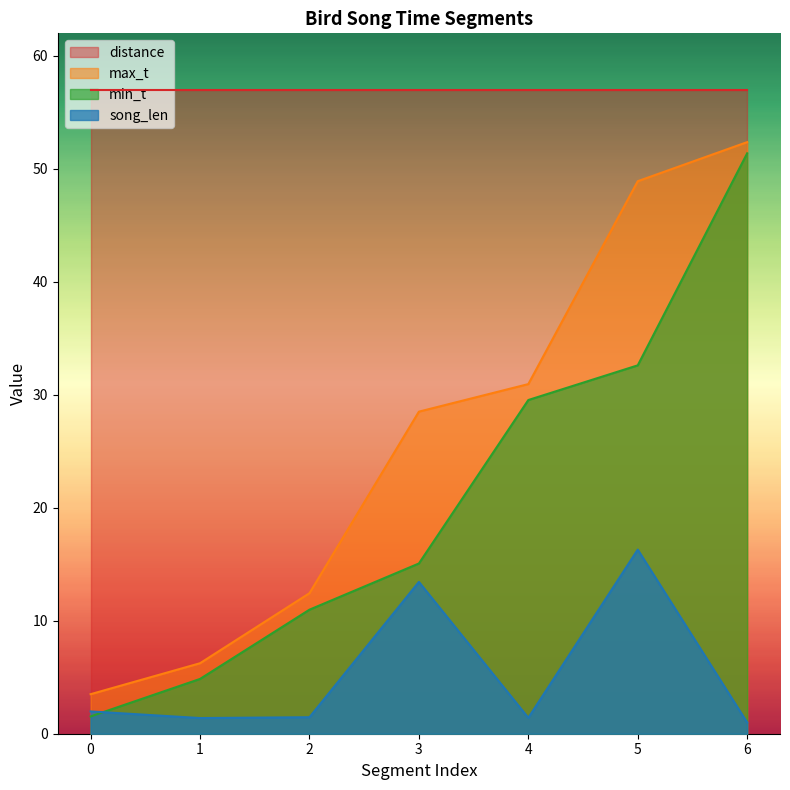

What is the maximum value for min_t?

51.4